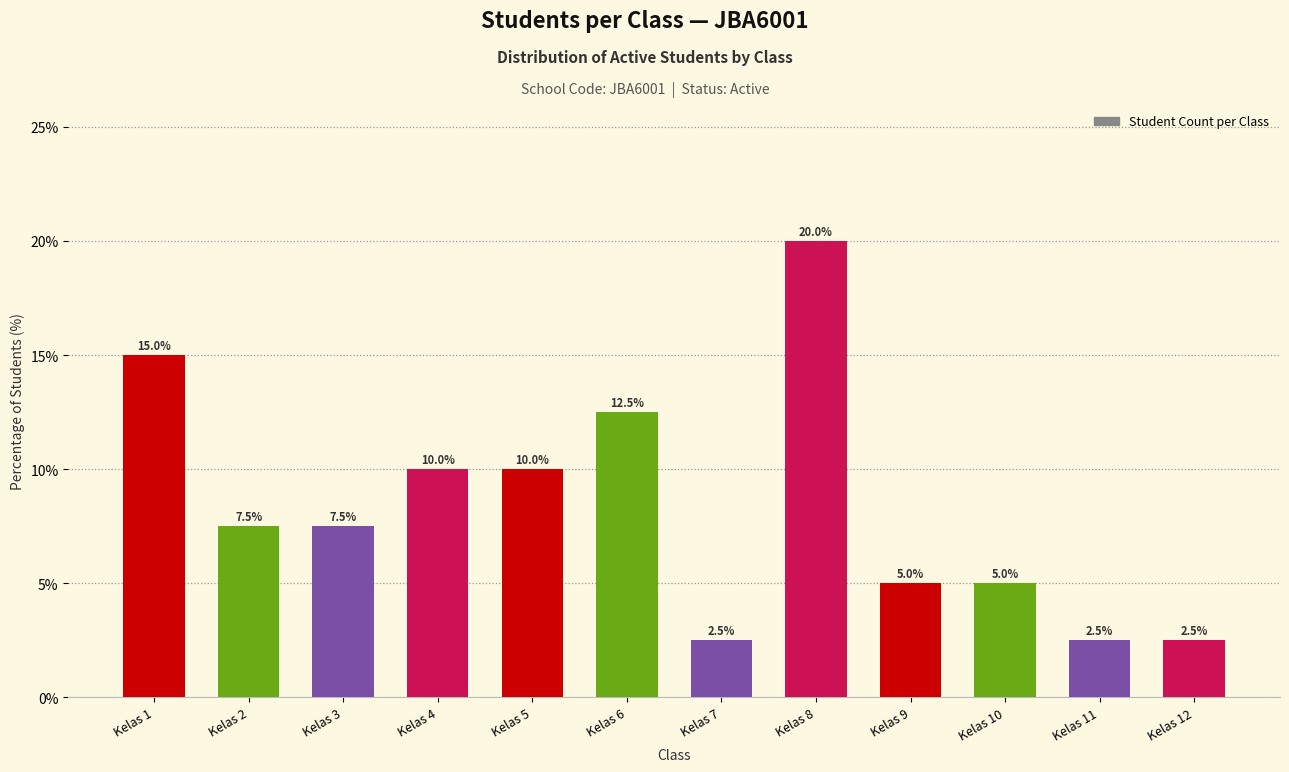

What is the change in value from Kelas 2 to Kelas 10?

-2.5